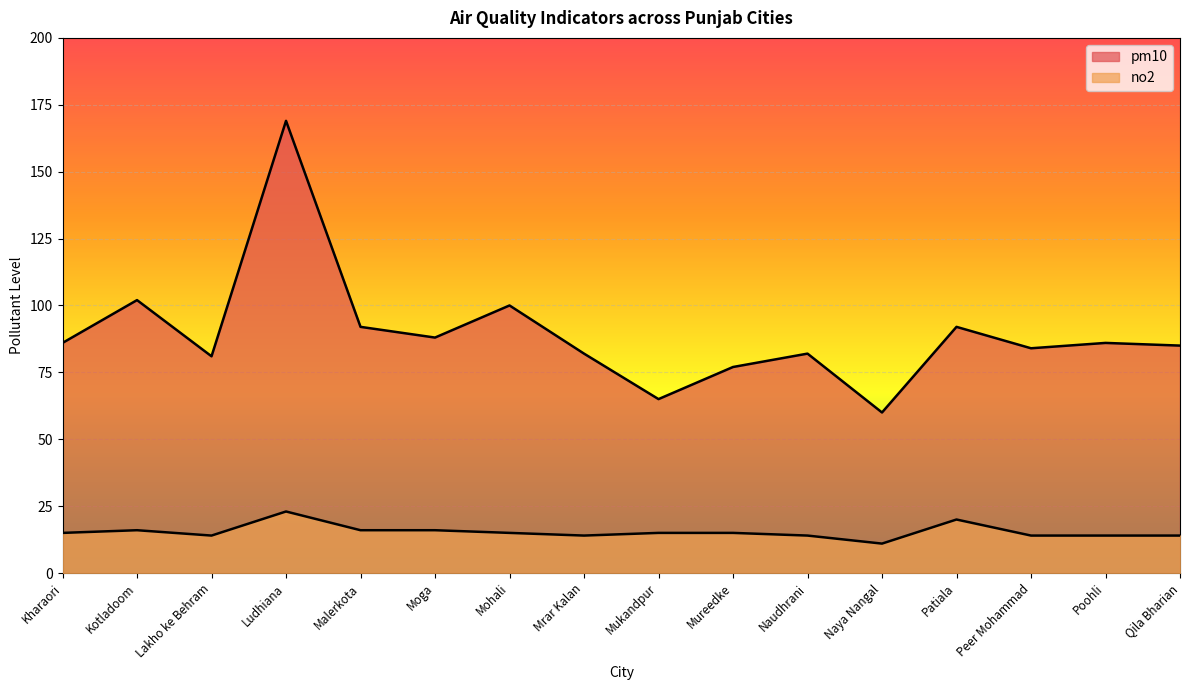

How many data points in pm10 are less than 86?

8